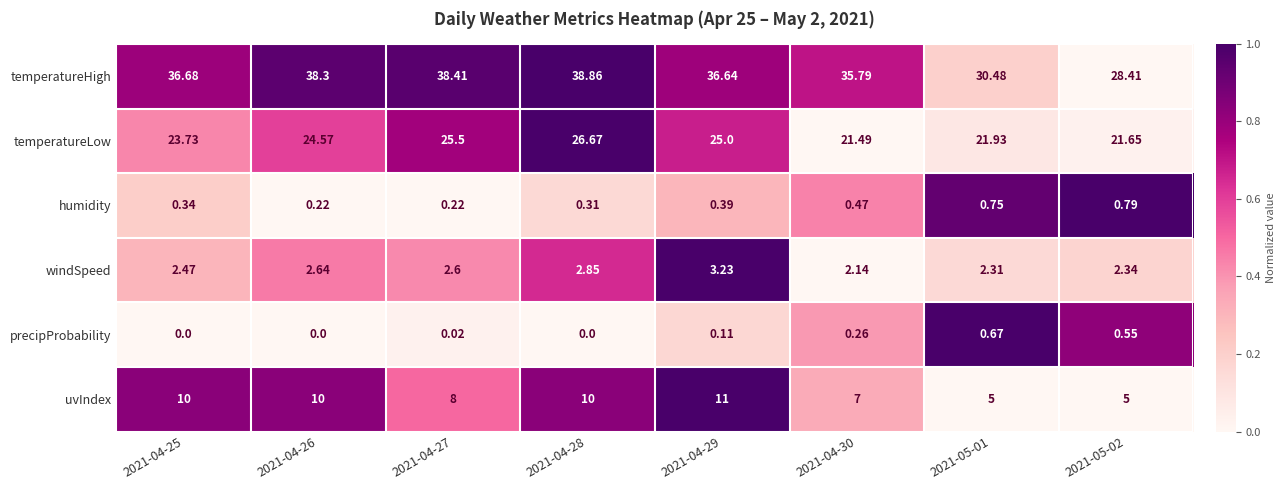

Which series has the largest range (max minus min)?

temperatureHigh